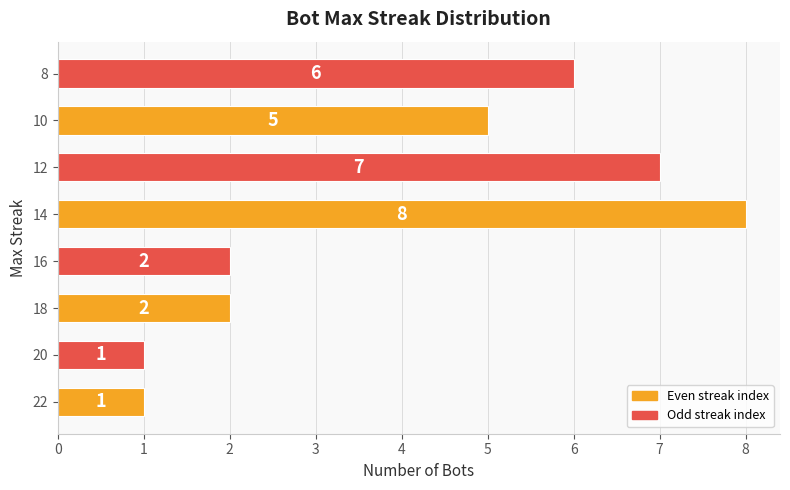

What is the difference between the values at 8 and 18?

4